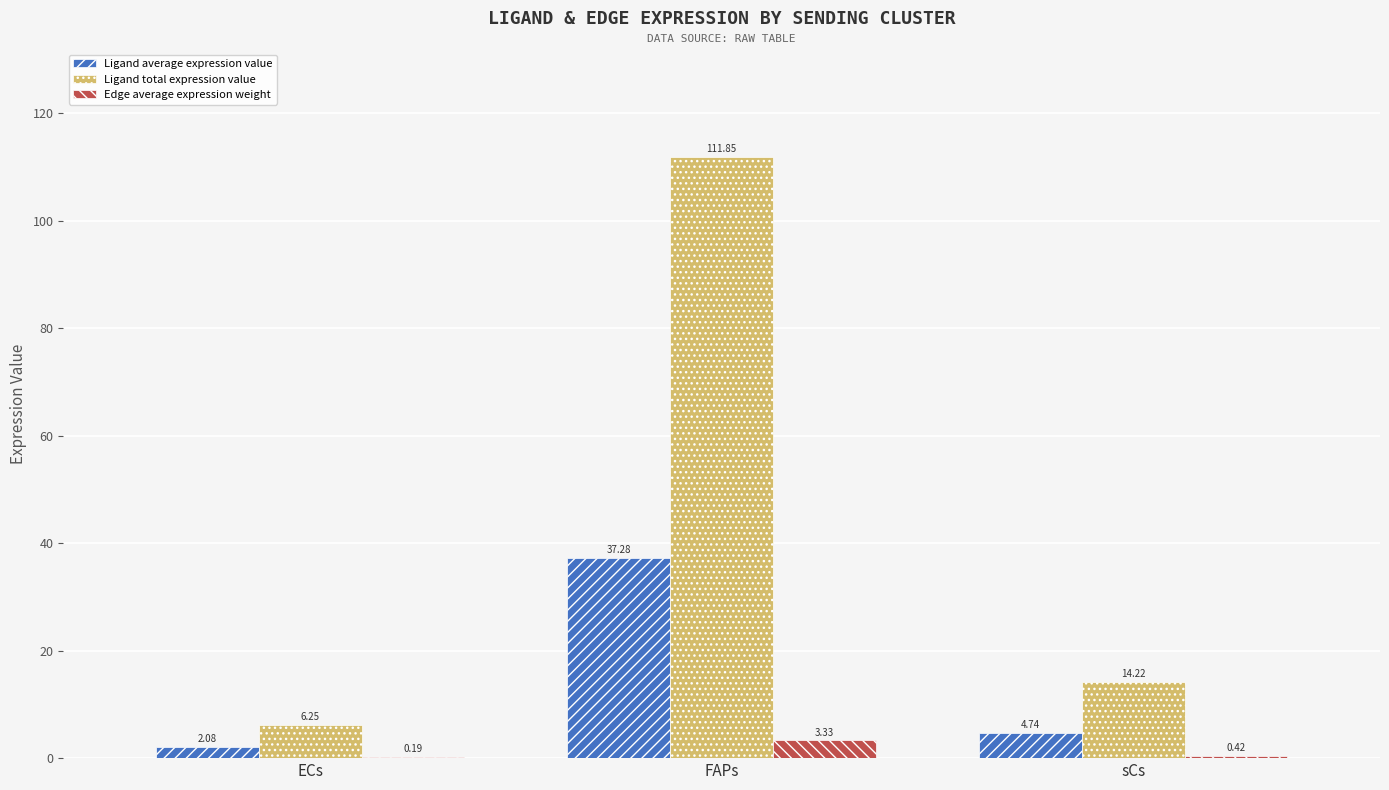

Which series changed the most between ECs and FAPs?

Ligand total expression value